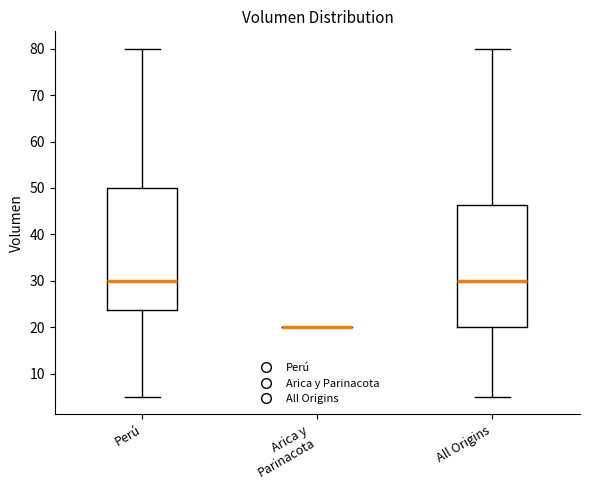

Reading left to right, transcribe this box plot: for each box, give where its median line is, the range the box spans, and where its two whiskers end, as read against the y-axis. The values are not printed on the chart, so give them approximately, as read against the axis.

Perú: median 30, box 24 to 50, whiskers 5 to 80
Arica y Parinacota: box collapsed to a line at 20, whiskers 20 to 20
All Origins: median 30, box 20 to 46, whiskers 5 to 80